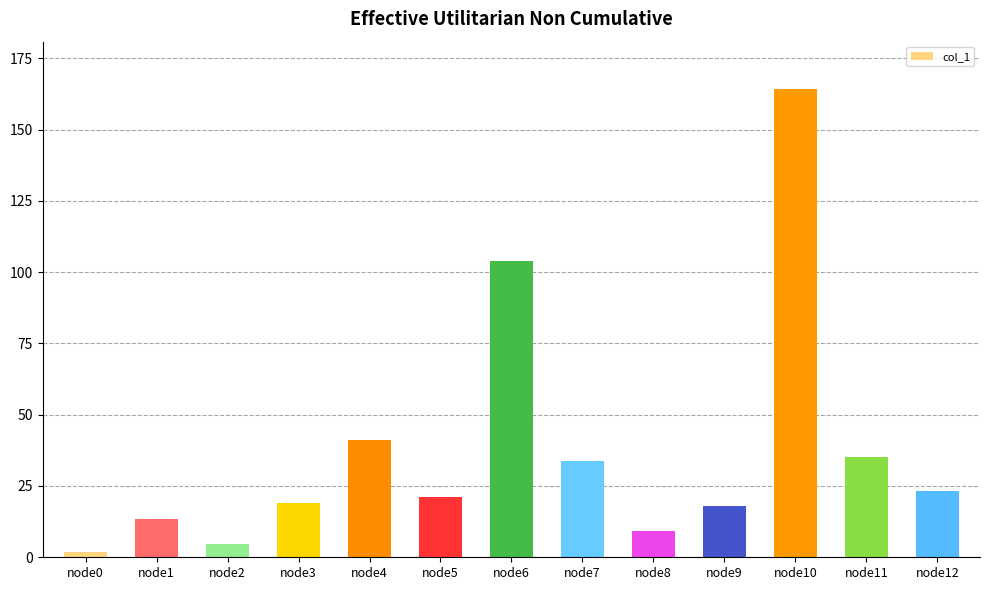

How many bars are there in total?

13